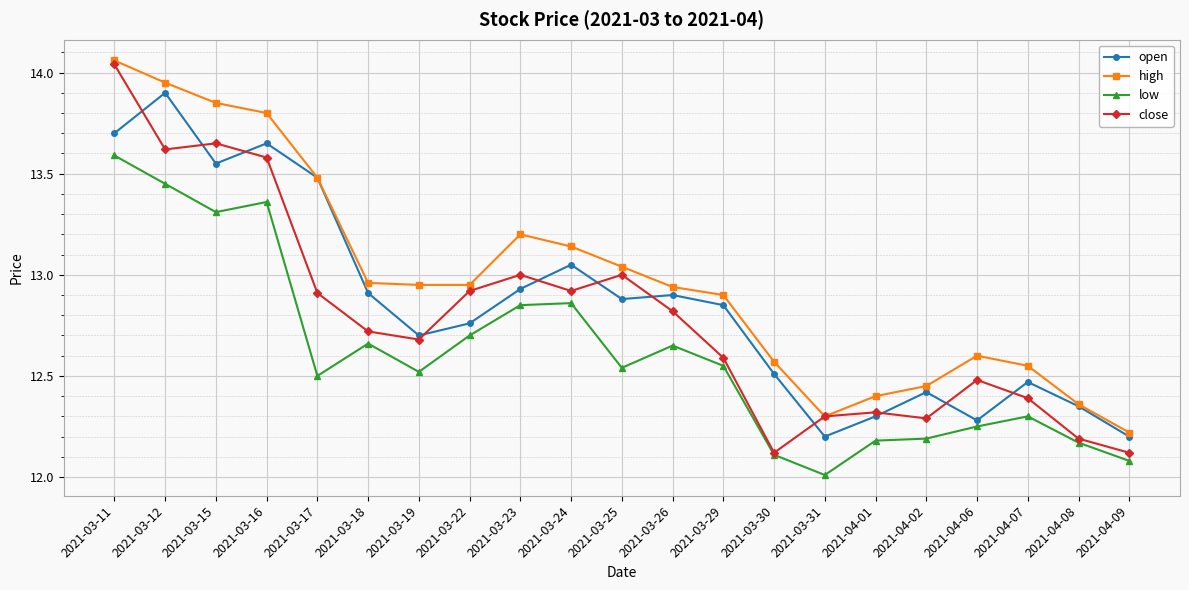

What is the minimum value for low?

12.0